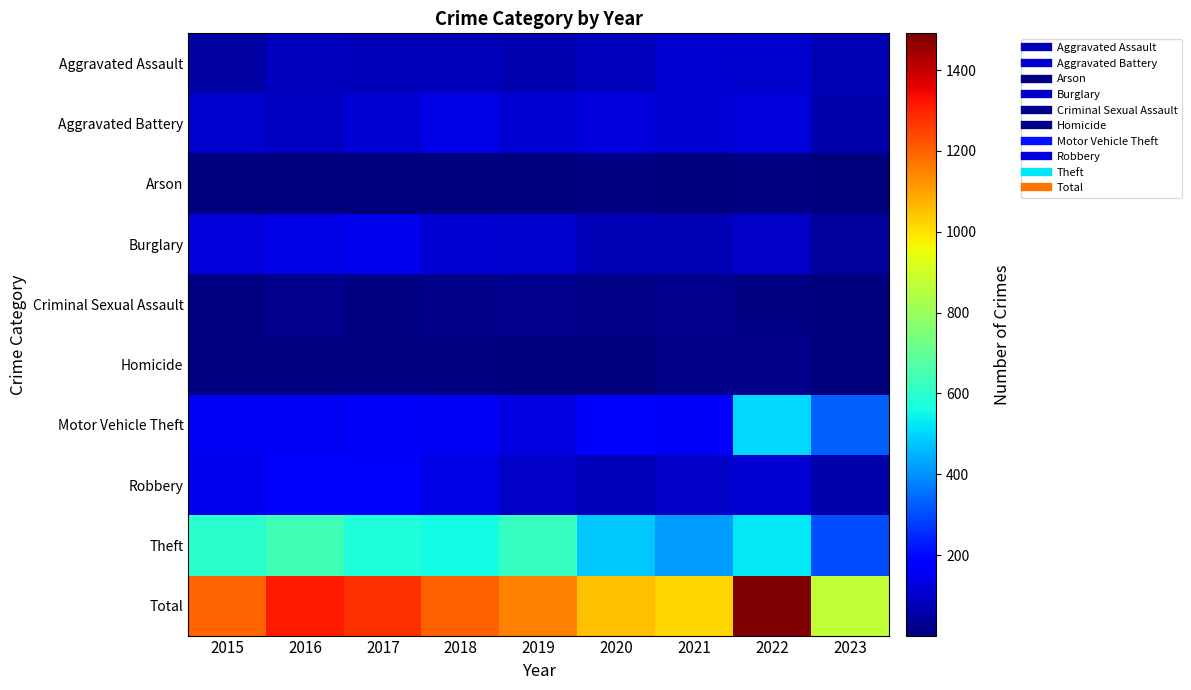

Which label corresponds to the largest value in the chart?

2022